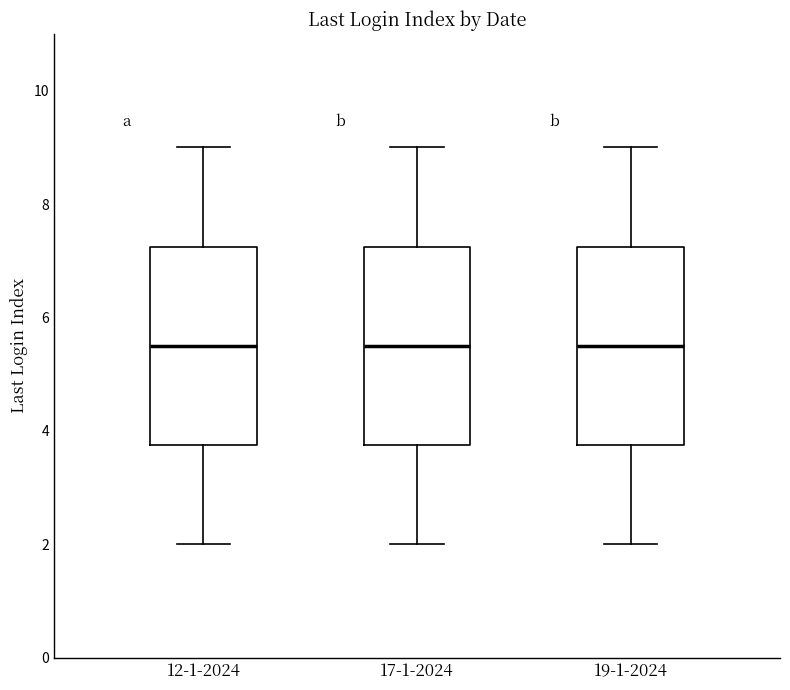

Reading left to right, read every box against the y-axis: the position of its median line, the range the box covers, and the ends of its whiskers. The values are not printed on the chart, so give them approximately, as read against the axis.

12-1-2024: median 5.6, box 3.8 to 7.2, whiskers 2.0 to 9.0
17-1-2024: median 5.6, box 3.8 to 7.2, whiskers 2.0 to 9.0
19-1-2024: median 5.6, box 3.8 to 7.2, whiskers 2.0 to 9.0